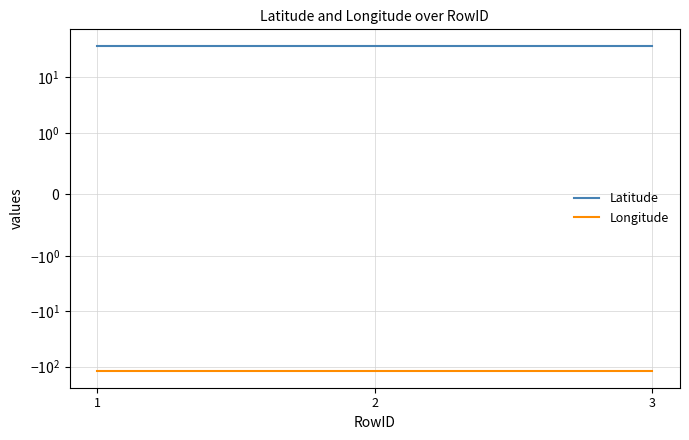

What is the value of the Latitude point at the 2nd from the left?

37.4